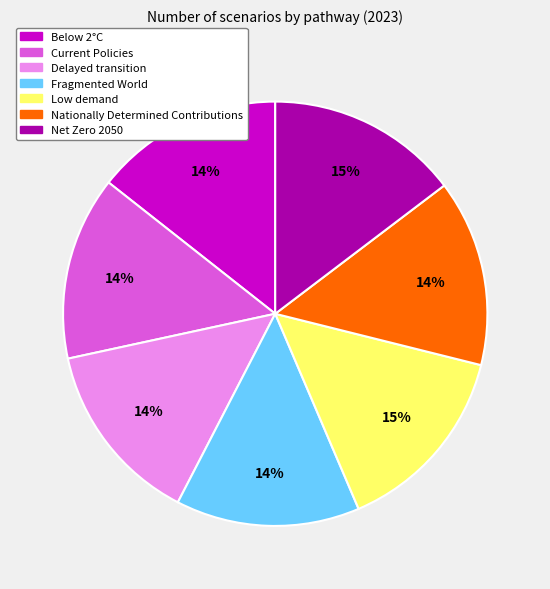

Between Current Policies and Low demand, which is larger?

Low demand